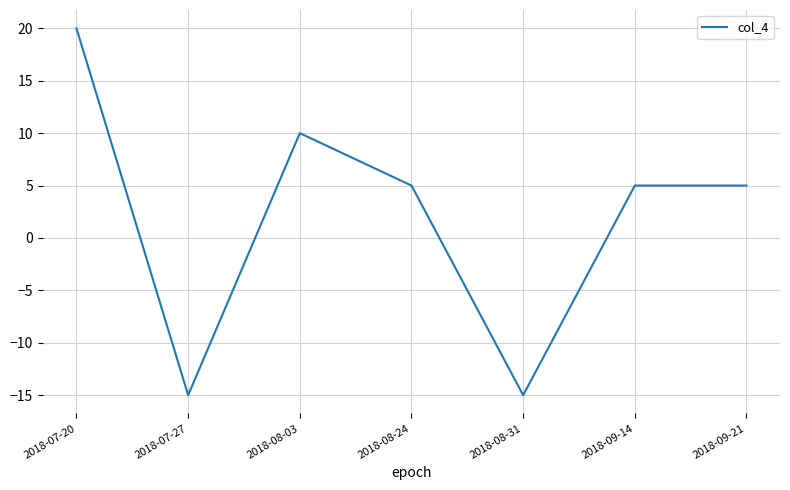

What is the difference between the values at 2018-07-27 and 2018-08-24?

20